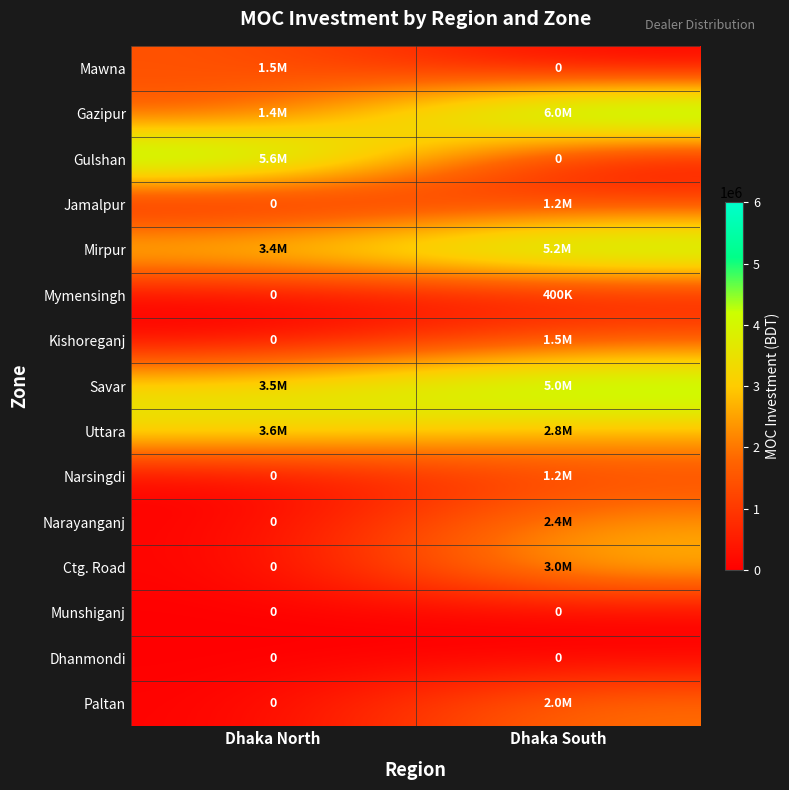

What is the total value across all series at Dhaka North?

19000000